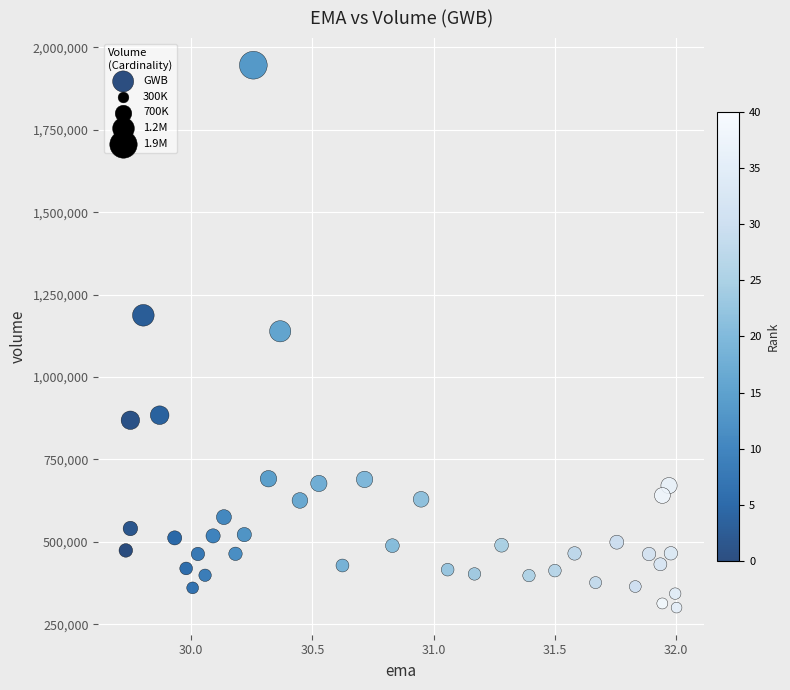

What is the range of Y values (max minus min)?

1645500